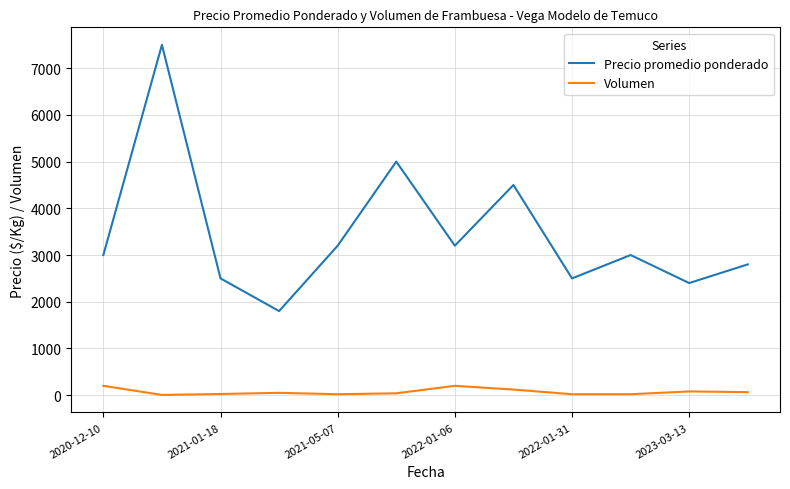

Which series has the largest total across all categories?

Precio promedio ponderado